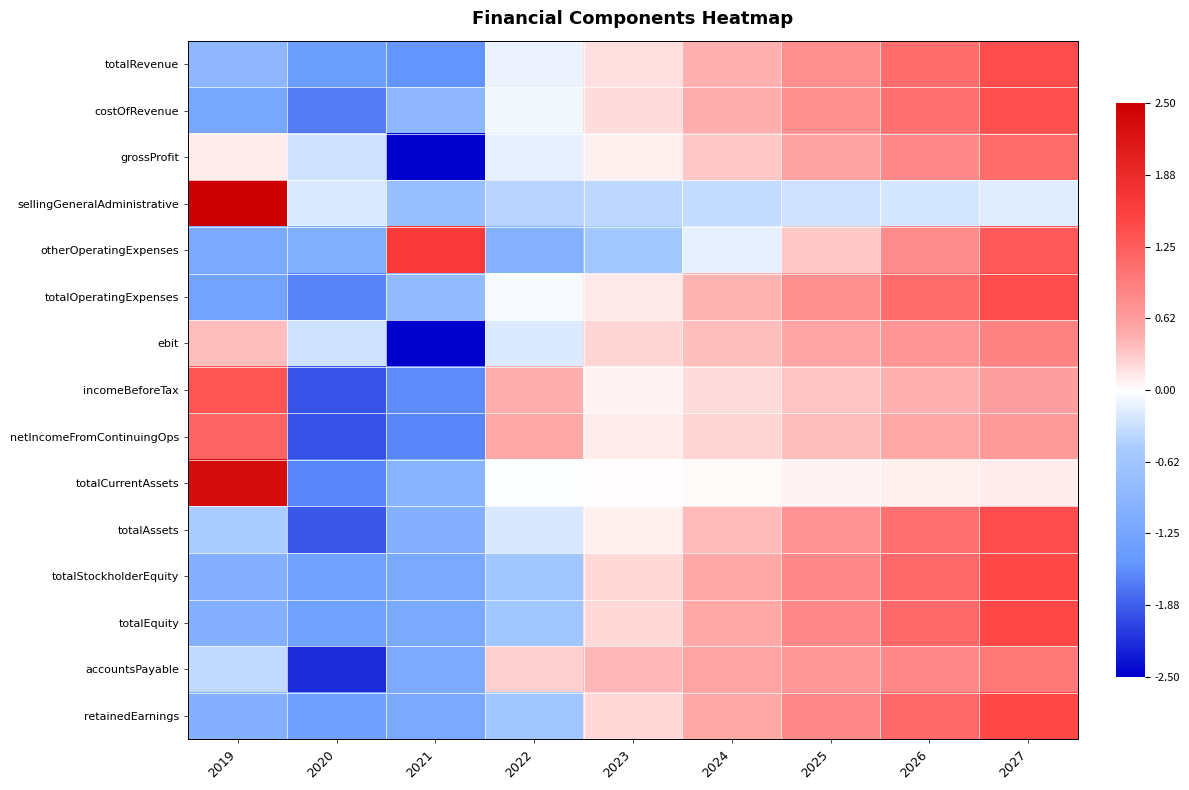

Which label corresponds to the largest value in the chart?

2019